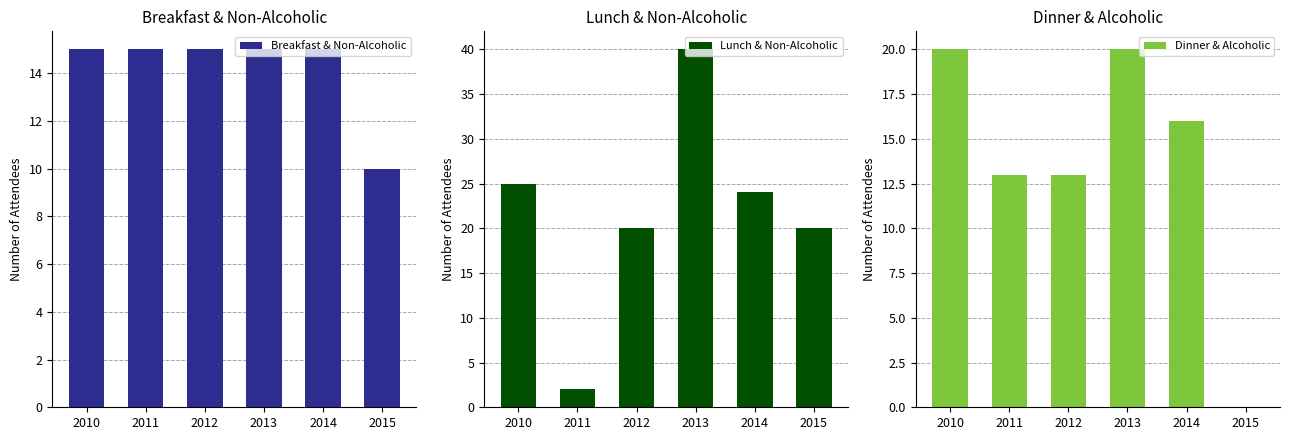

At which category is the sum across all series the highest?

2013